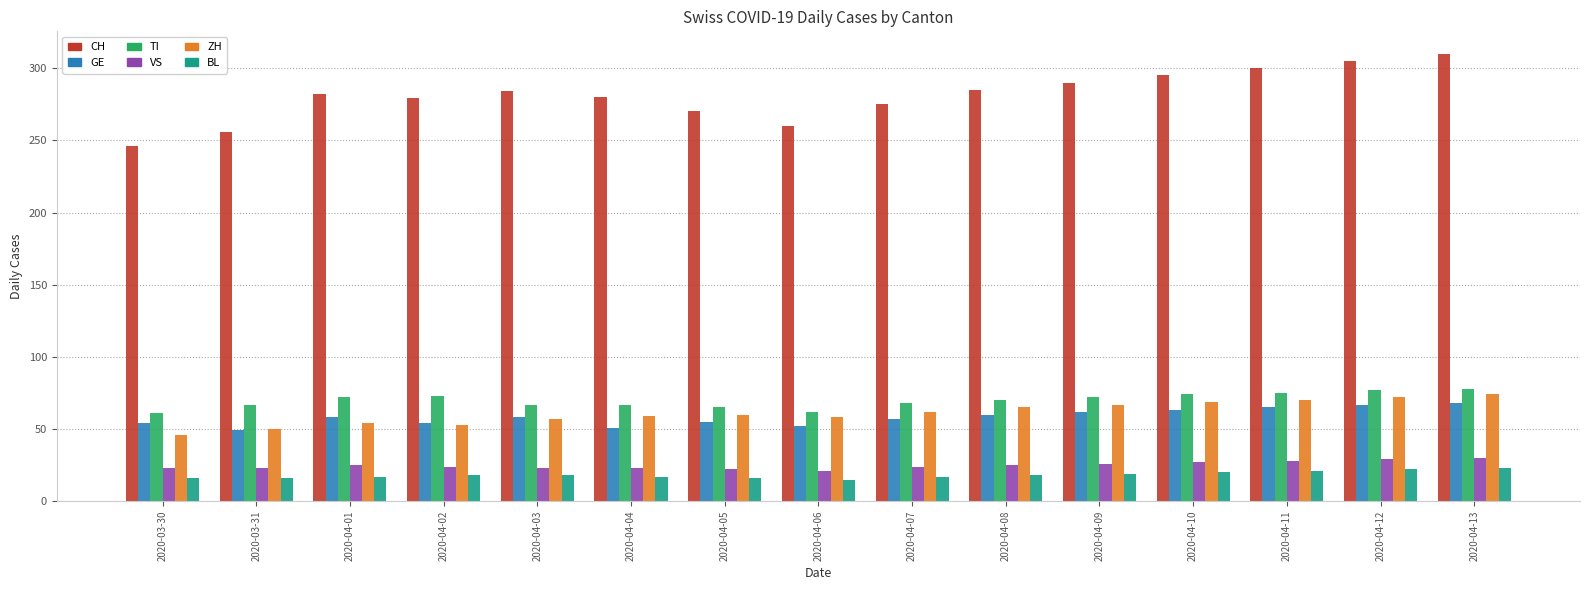

What is the label of the 1st bar from the right?

2020-04-13